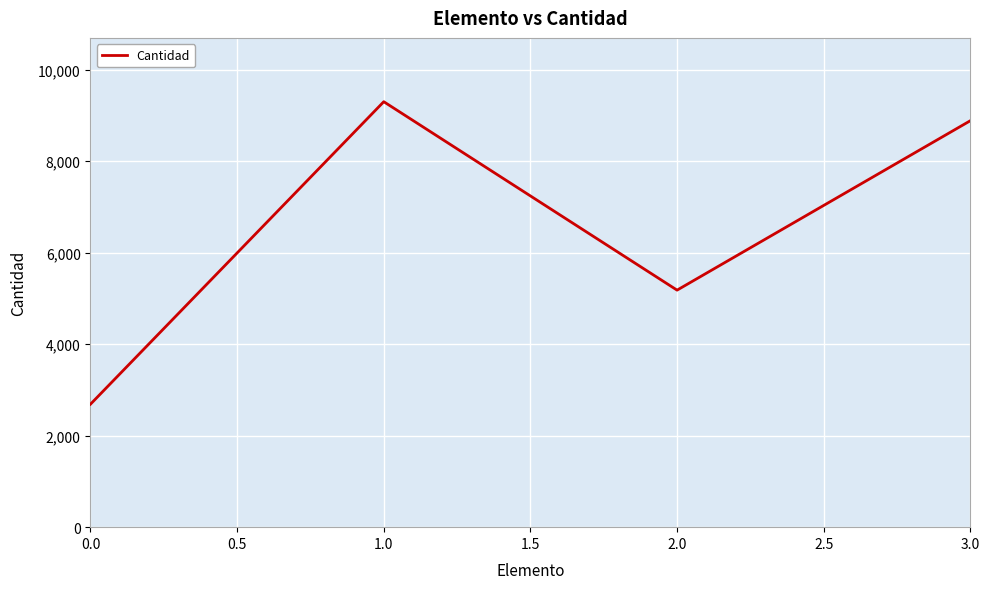

What is the maximum value shown in the chart?

9298